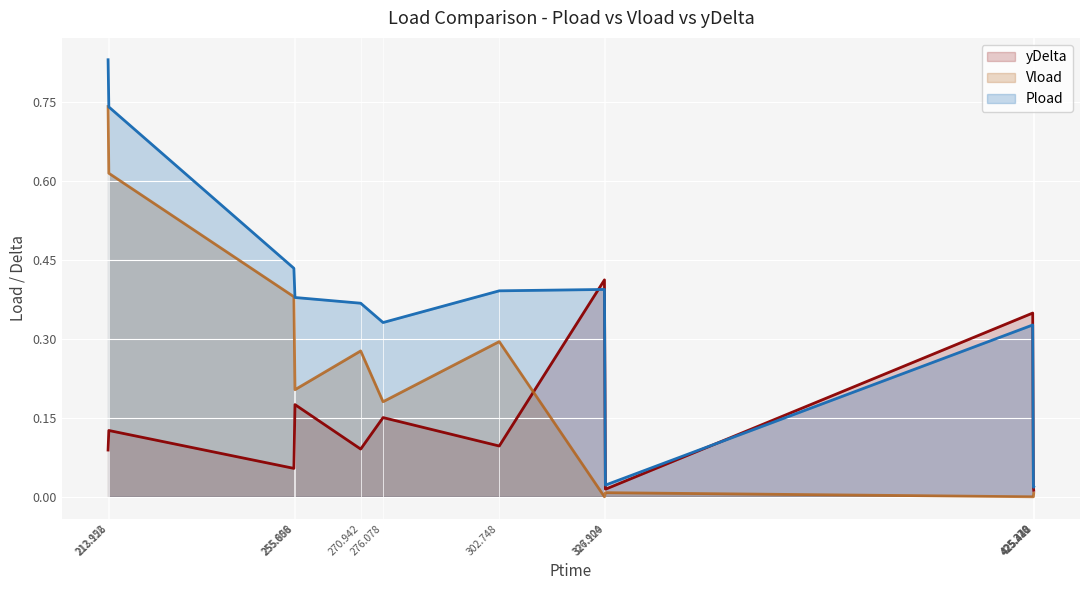

How many lines are shown in the chart?

3